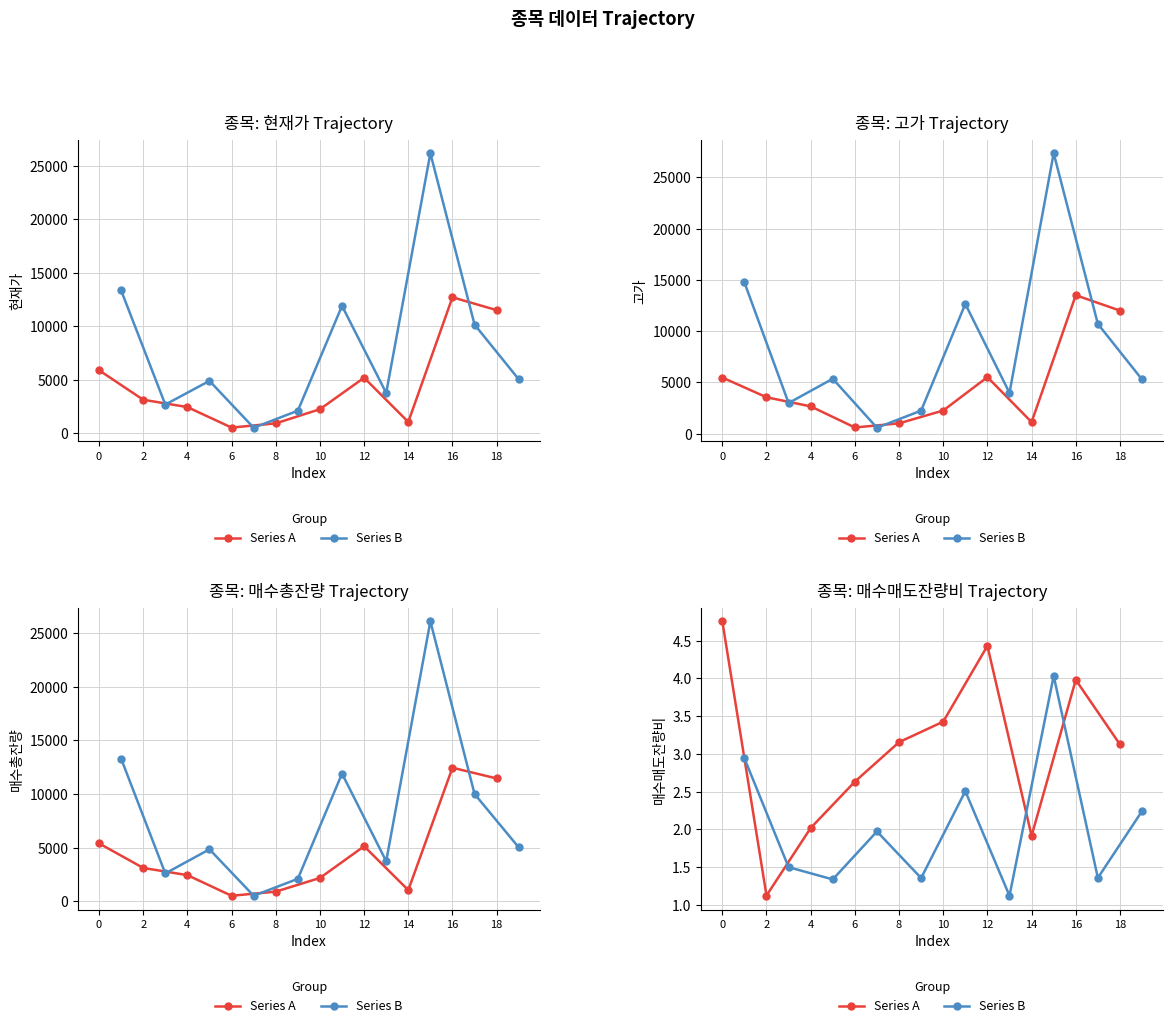

At which label does Series A reach its minimum?

2